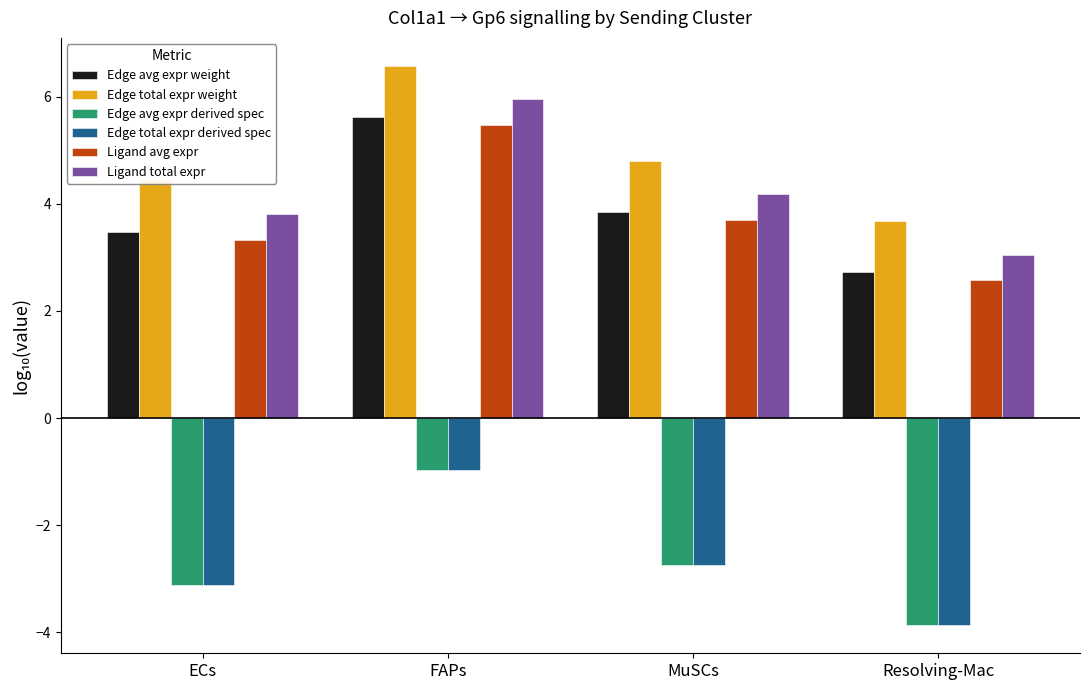

Are the bars grouped side by side (vs. stacked)?

Yes